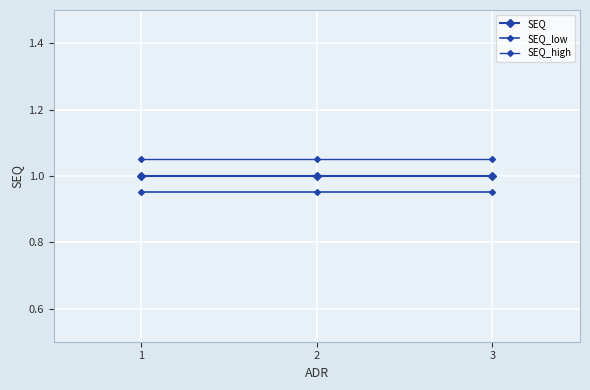

Is this an area chart (filled region under the line)?

No